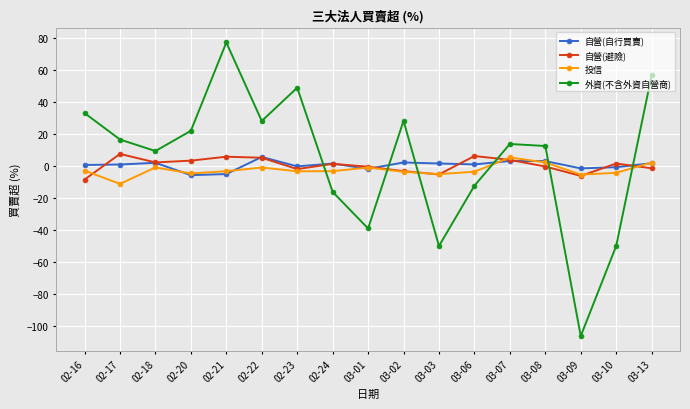

True or false: 投信 and 外資(不含外資自營商) cross at least once.

True